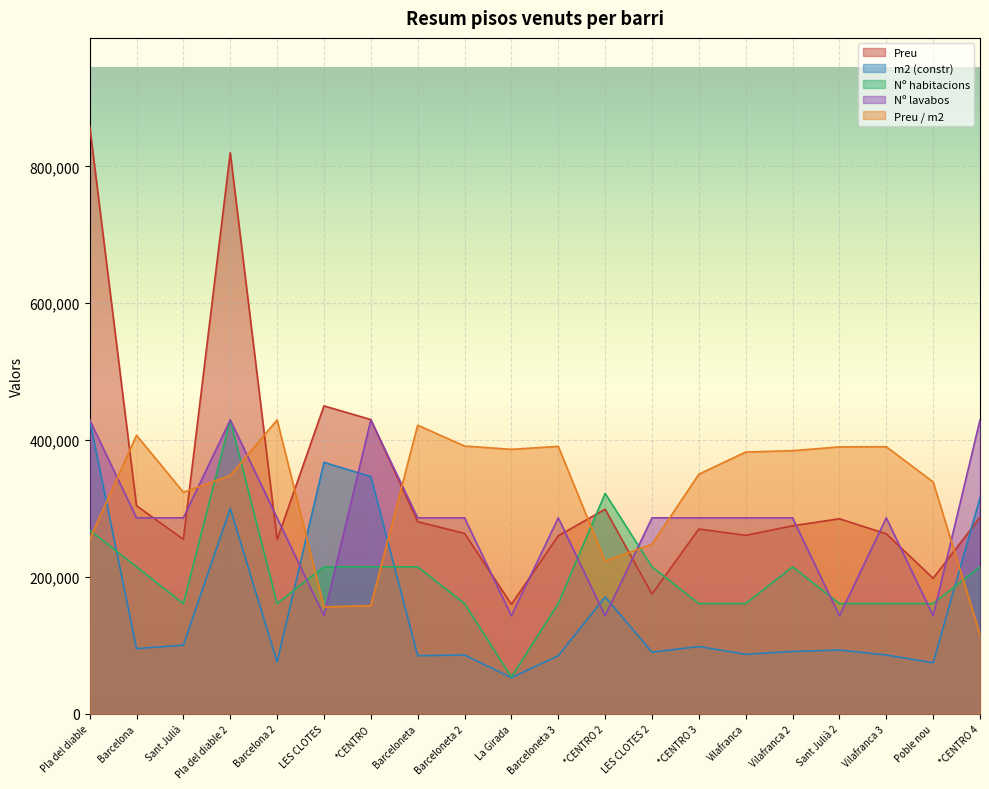

Reading left to right, extract all data points from this chart.

Preu: 859000.0	304000.0	255000.0	820000.0	254481.0	450000.0	430000.0	280708.0	263655.0	160000.0	260130.0	299000.0	175000.0	270000.0	260820.0	274735.0	285000.0	262958.0	198000.0	287000.0
m2 (constr): 429500.0	95214.5	100389.2	300132.5	75550.6	367403.6	346704.8	84865.1	85900.0	52781.9	84865.1	170765.1	90039.8	98319.3	86934.9	91074.7	93144.6	85900.0	74515.7	315656.6
Nº habitacions: 268437.5	214750.0	161062.5	429500.0	161062.5	214750.0	214750.0	214750.0	161062.5	53687.5	161062.5	322125.0	214750.0	161062.5	161062.5	214750.0	161062.5	161062.5	161062.5	214750.0
Nº lavabos: 429500.0	286333.3	286333.3	429500.0	286333.3	143166.7	429500.0	286333.3	286333.3	143166.7	286333.3	143166.7	286333.3	286333.3	286333.3	286333.3	143166.7	286333.3	143166.7	429500.0
Preu / m2: 254915.5	407076.3	323788.3	348306.5	429500.0	156103.4	158074.7	421738.0	391305.8	386500.7	390813.0	223251.3	247769.5	350154.6	382558.1	384529.4	390073.7	390320.1	338819.6	115814.7